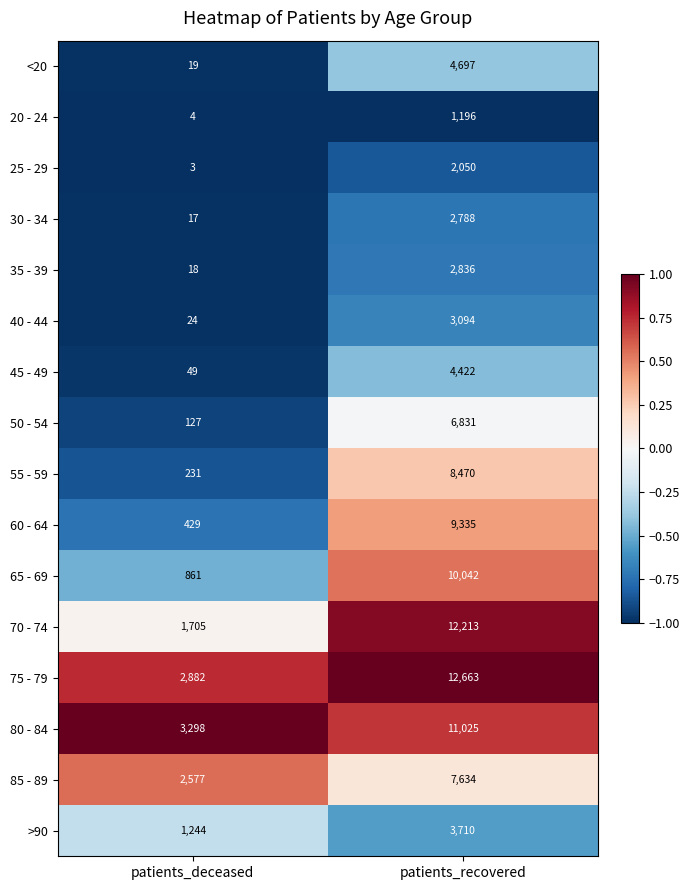

Which category has the lowest value across all series?

patients_deceased